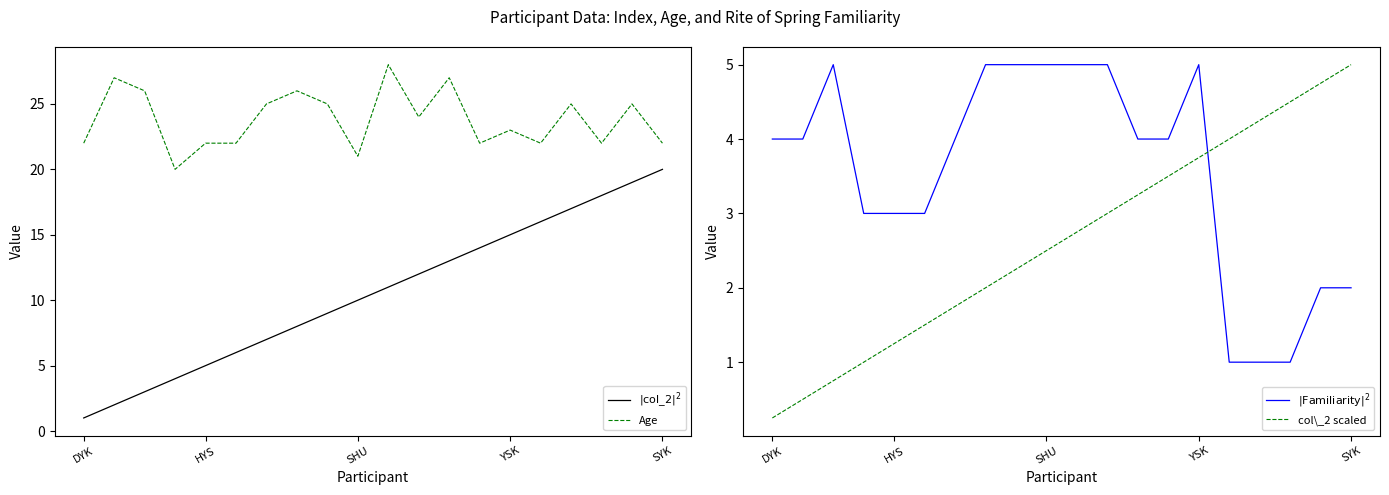

True or false: $|\mathrm{col\_2}|^2$ has a value of 2.1 at 8.

False